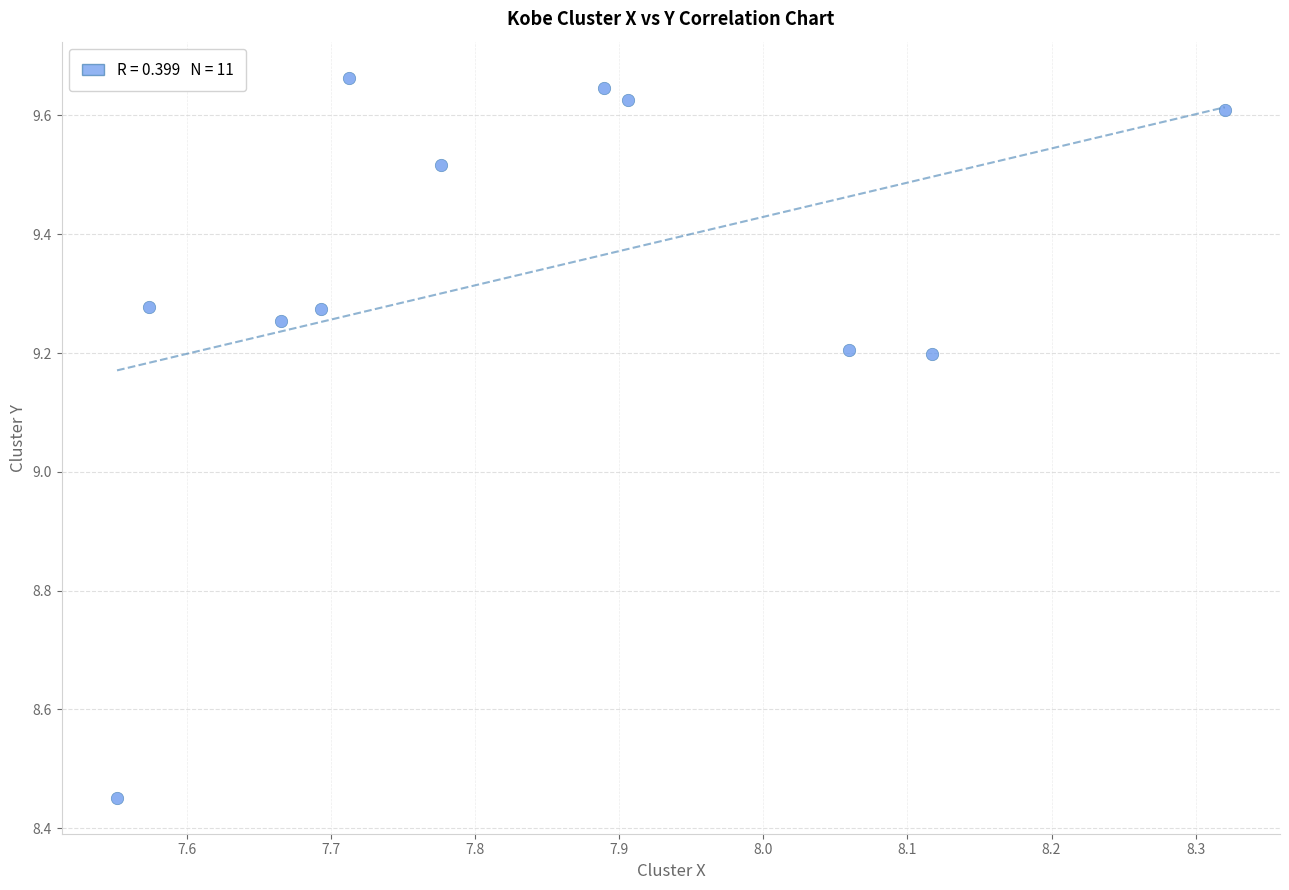

What is the range of X values (max minus min)?

0.8